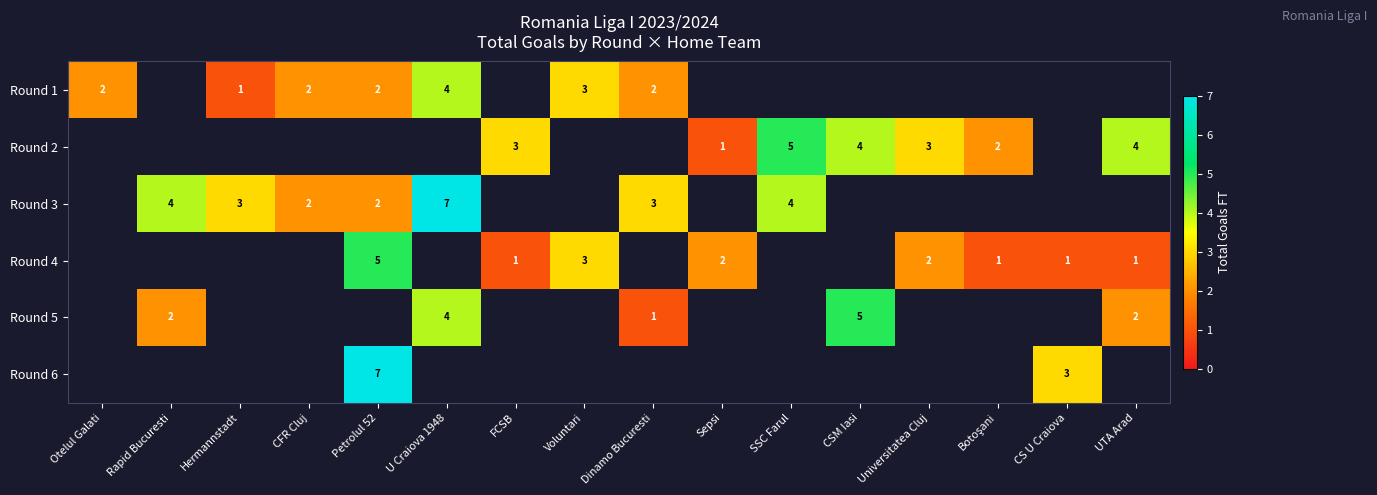

How many categories are shown in the chart?

16